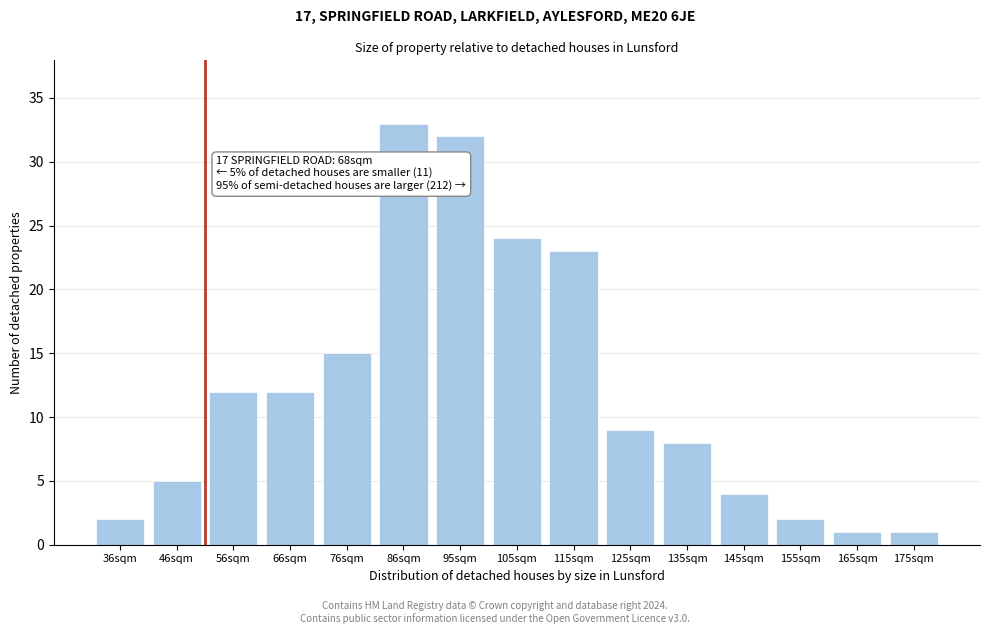

Reading left to right, what are all the values shown in this chart?

36sqm=2	46sqm=5	56sqm=12	66sqm=12	76sqm=15	86sqm=33	95sqm=32	105sqm=24	115sqm=23	125sqm=9	135sqm=8	145sqm=4	155sqm=2	165sqm=1	175sqm=1